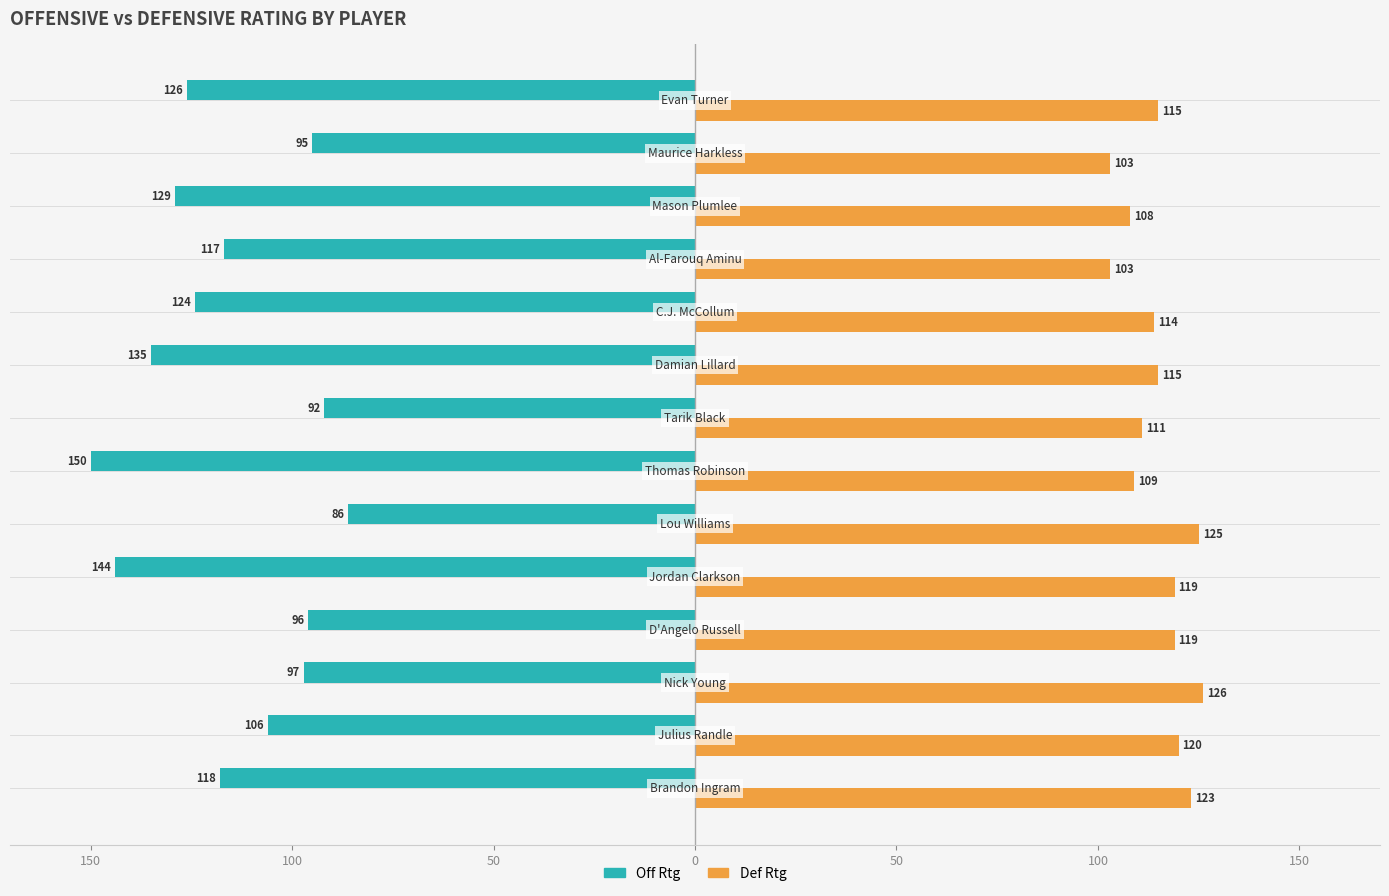

What are all the series names shown in the legend?

Off Rtg, Def Rtg